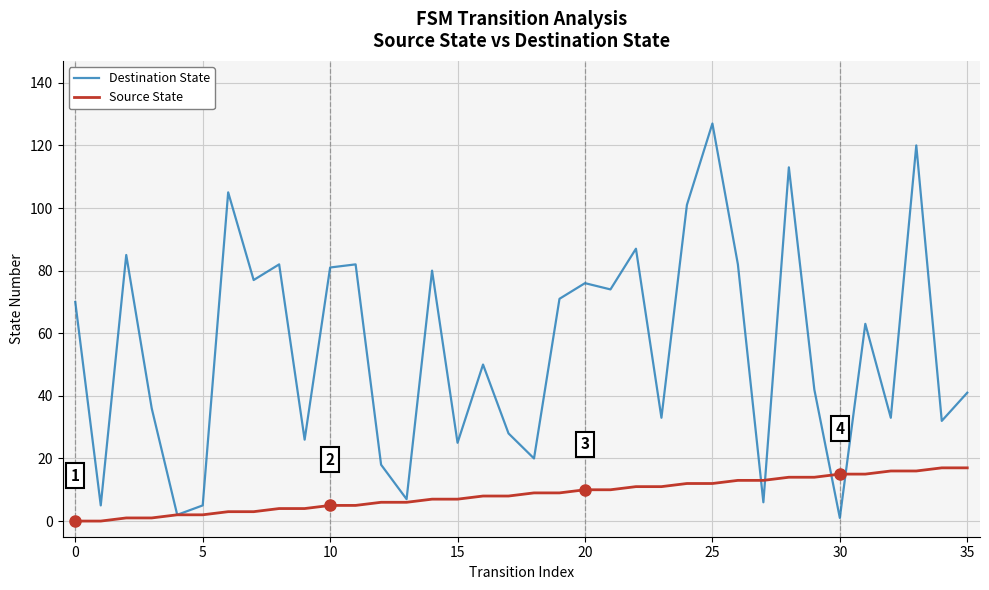

How many values in the Destination State series are below 63?

18